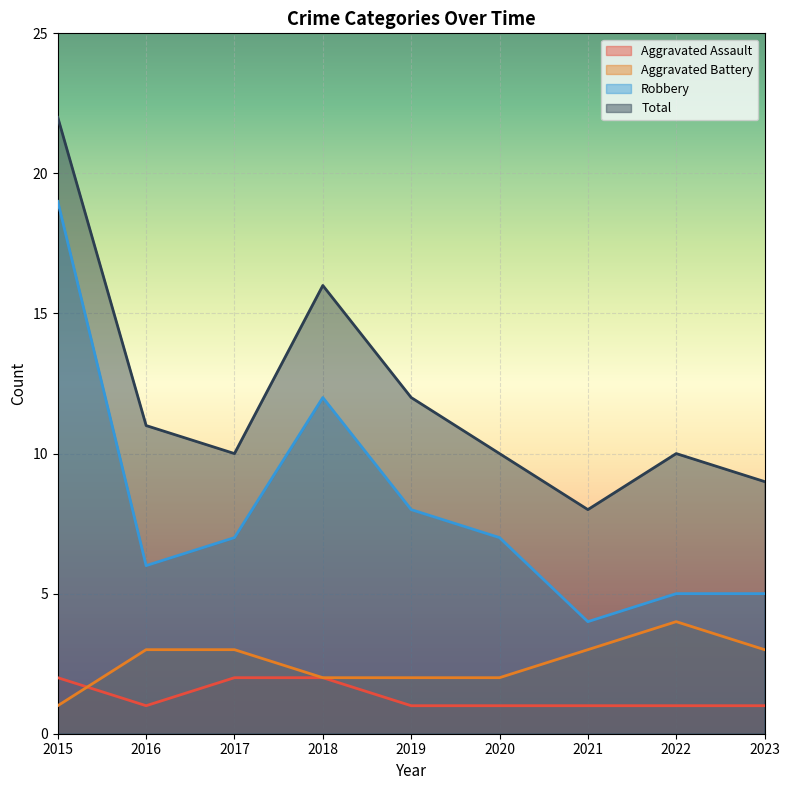

Reading left to right, transcribe all the data shown in this chart.

Aggravated Assault: 2	1	2	2	1	1	1	1	1
Aggravated Battery: 1	3	3	2	2	2	3	4	3
Robbery: 19	6	7	12	8	7	4	5	5
Total: 22	11	10	16	12	10	8	10	9